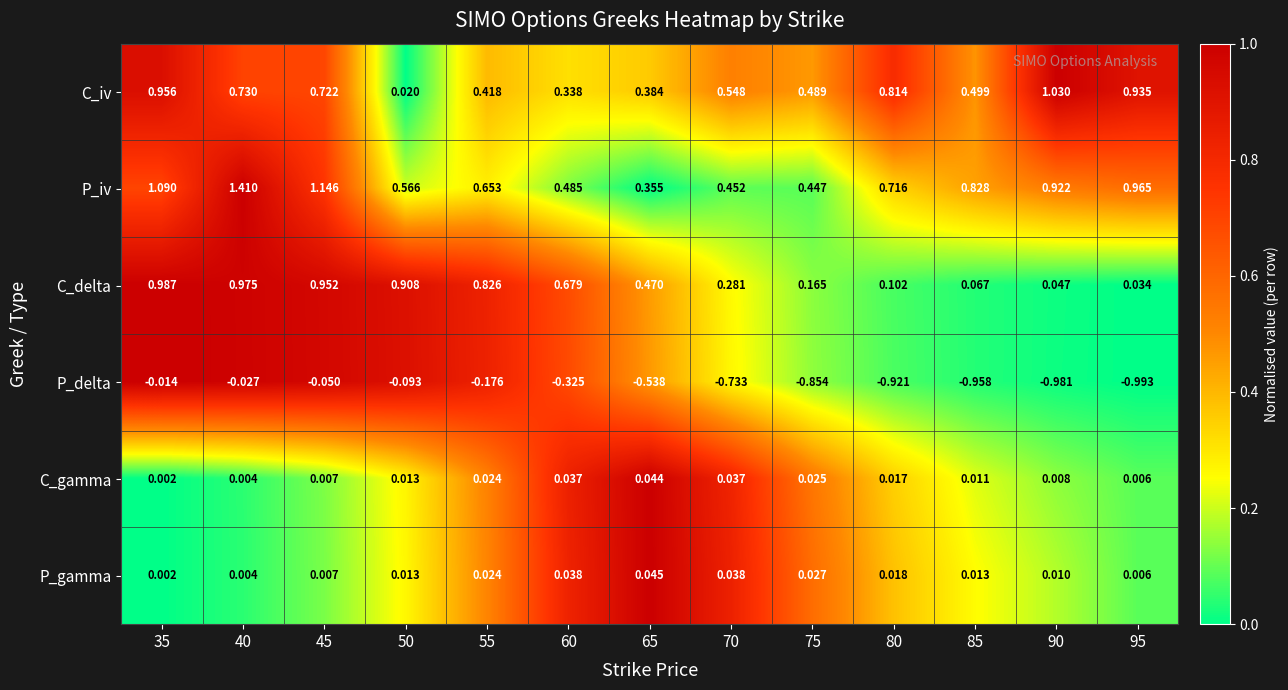

Which series has the largest total across all categories?

P_iv